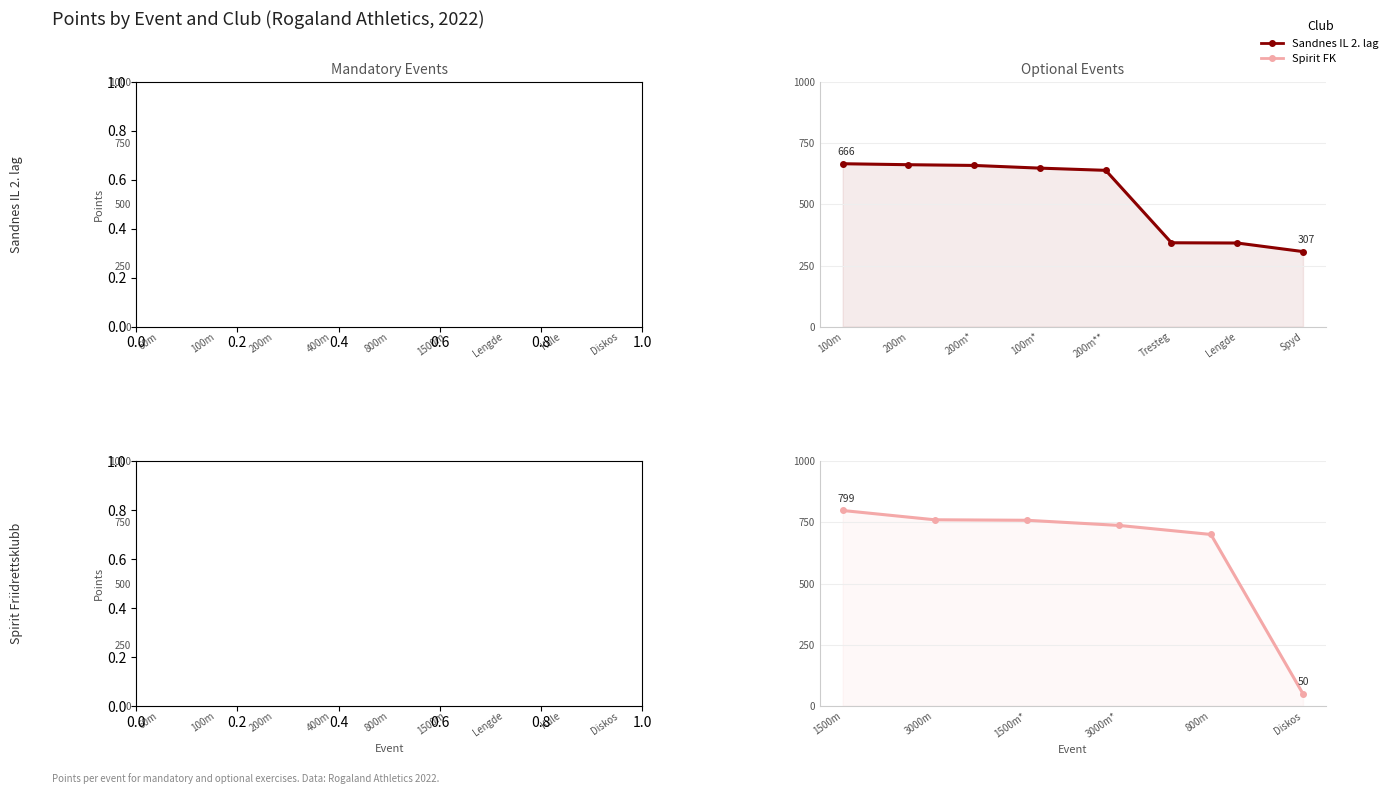

The Spirit FK - Mandatory series shows 490 at 400m. True or false?

True